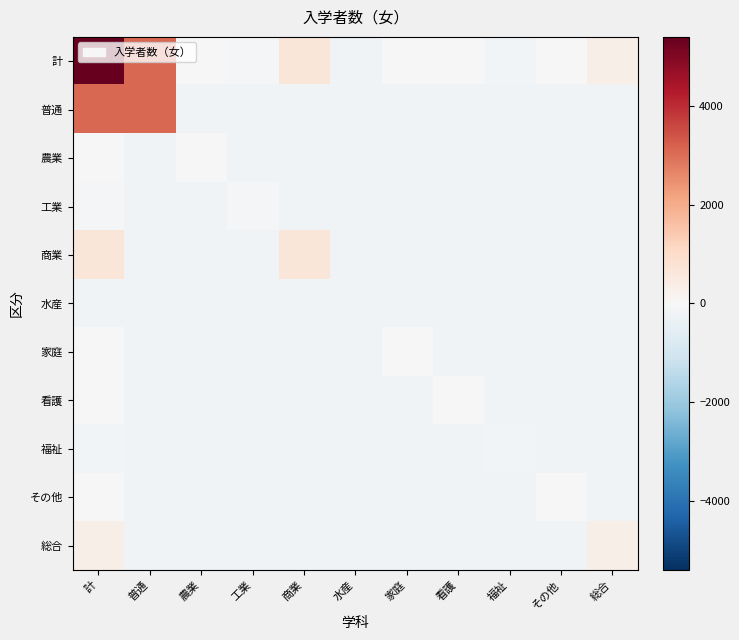

Which series has the widest spread of values?

計